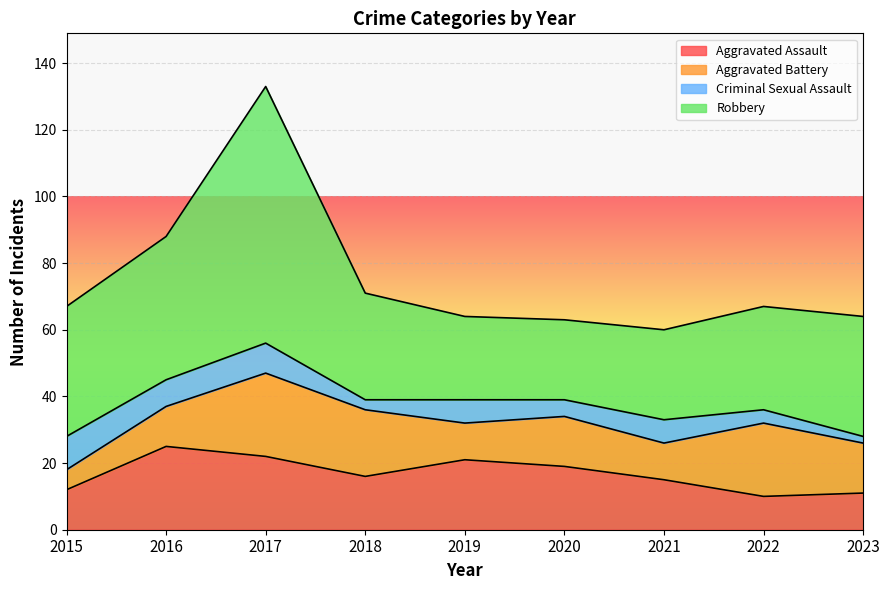

List the series in order of their peak value, highest first.

Robbery, Aggravated Assault, Aggravated Battery, Criminal Sexual Assault